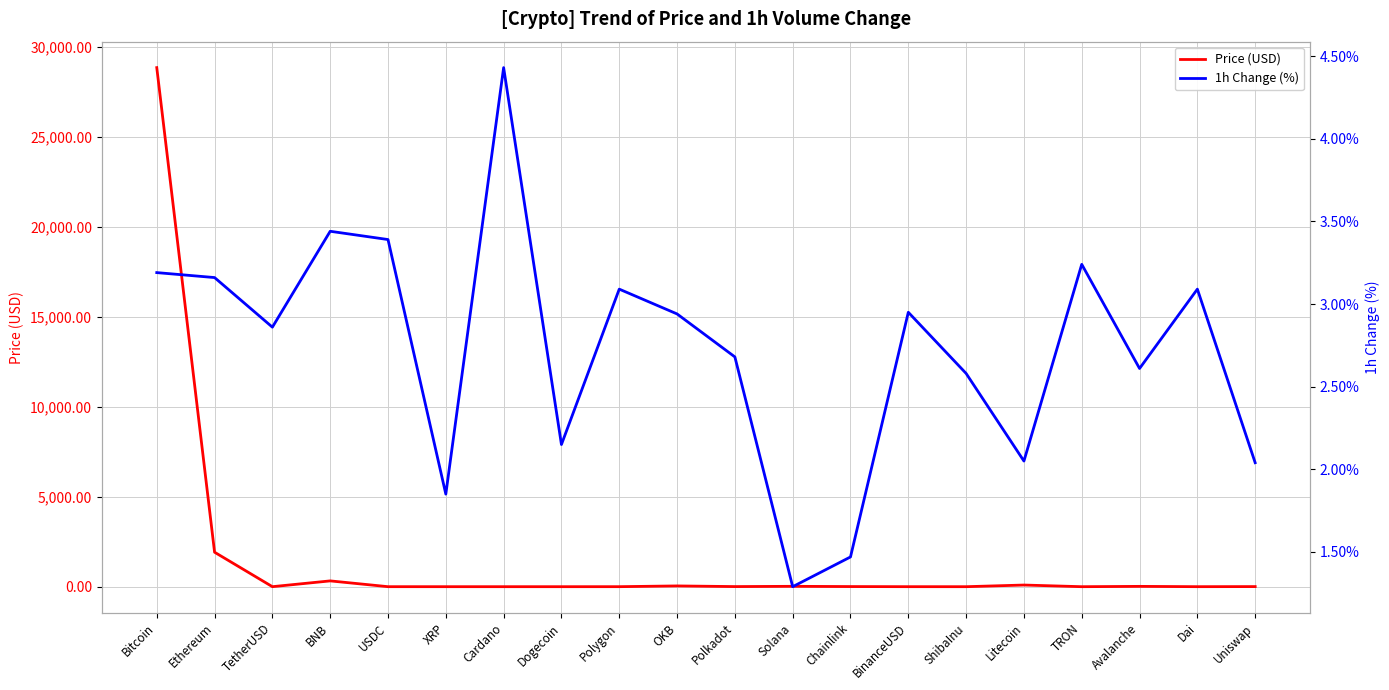

Reading right to left, transcribe all the data shown in this chart.

Price (USD): 6.1	1.0	18.1	0.1	92.1	0.0	1.0	7.4	20.7	6.3	42.7	1.1	0.1	0.4	0.5	1.0	322.5	1.0	1916.6	28854.2
1h Change (%): 2.0	3.1	2.6	3.2	2.0	2.6	3.0	1.5	1.3	2.7	2.9	3.1	2.1	4.4	1.9	3.4	3.4	2.9	3.2	3.2